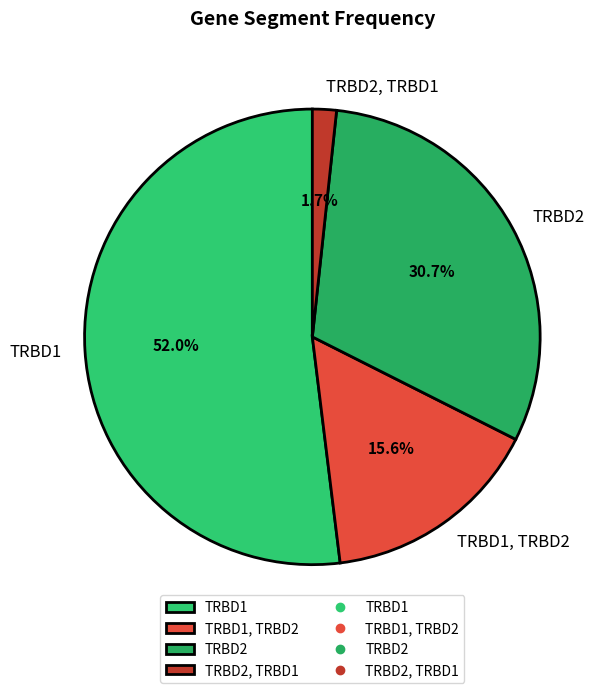

To the nearest percent, what is the average slice percentage?

25%